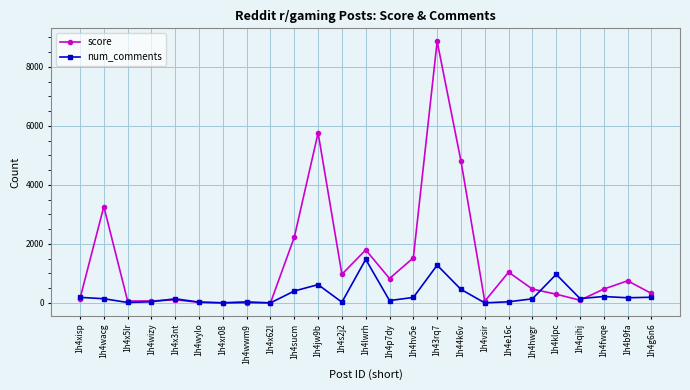

The value of num_comments at 1h4x3nt is 140. True or false?

True